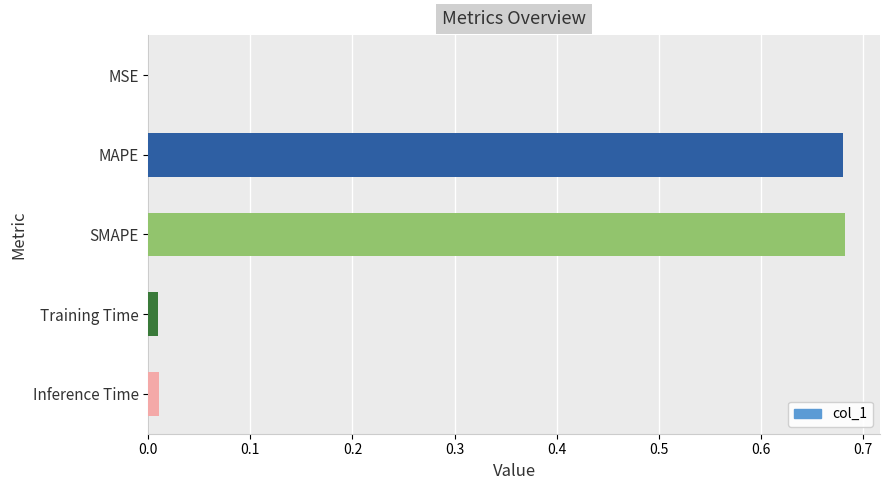

Does the chart contain stacked bars?

No